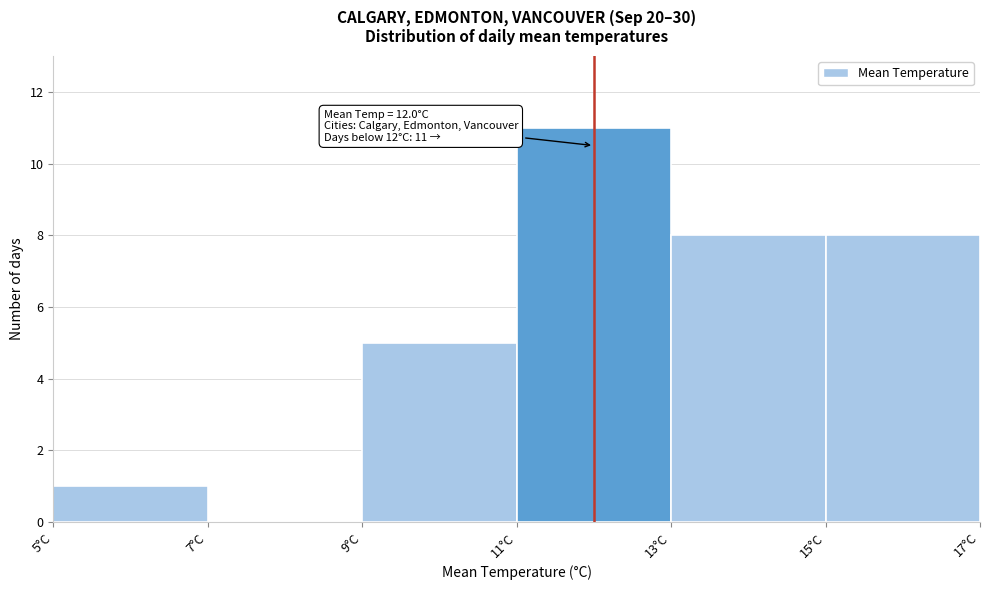

Which range on the x-axis has the tallest bar?

11 to 13